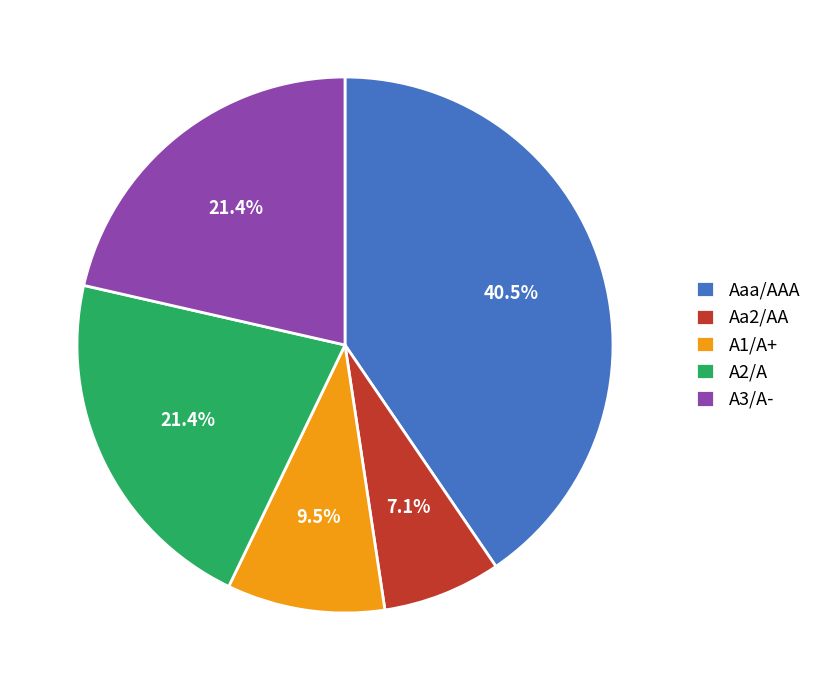

How much of the chart is everything except Aaa/AAA?

59.5%